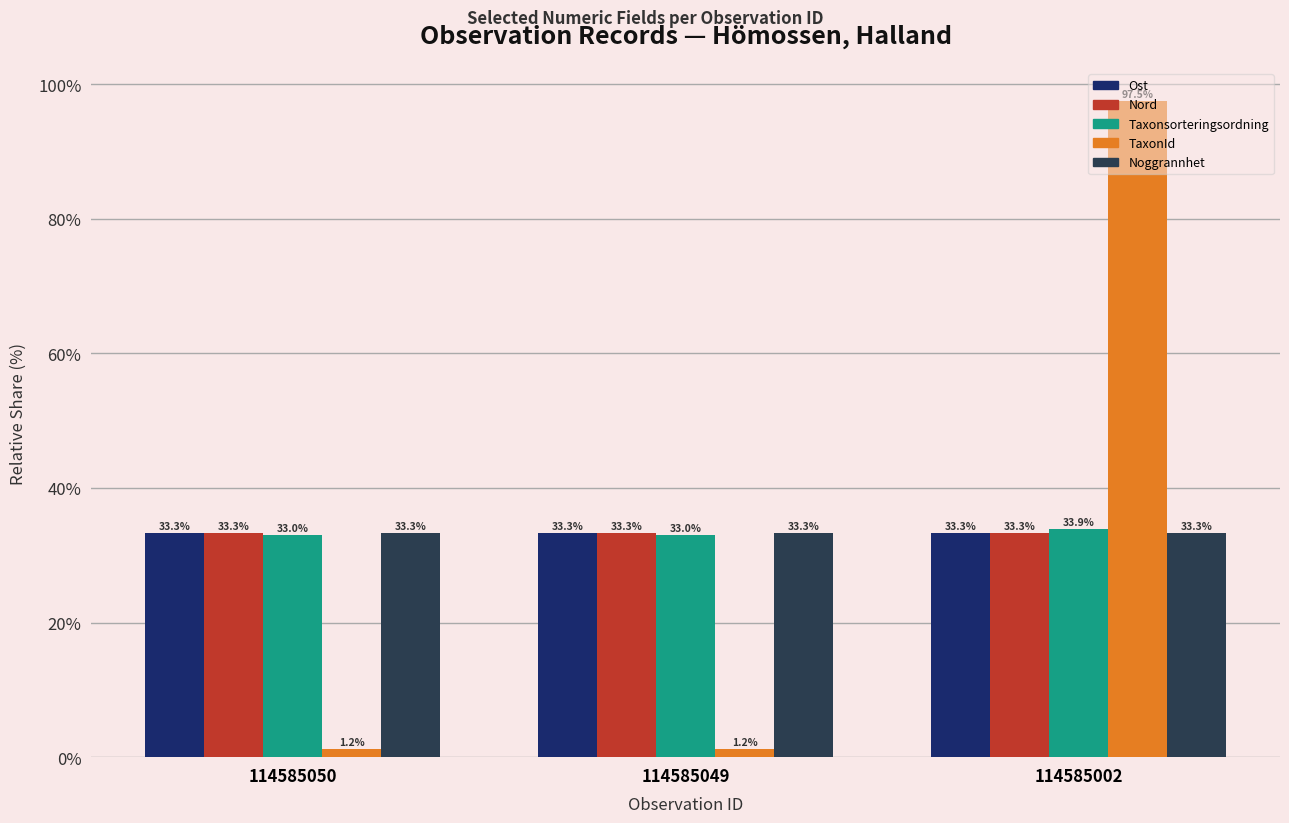

What value does the Nord series have at 114585002?

33.3